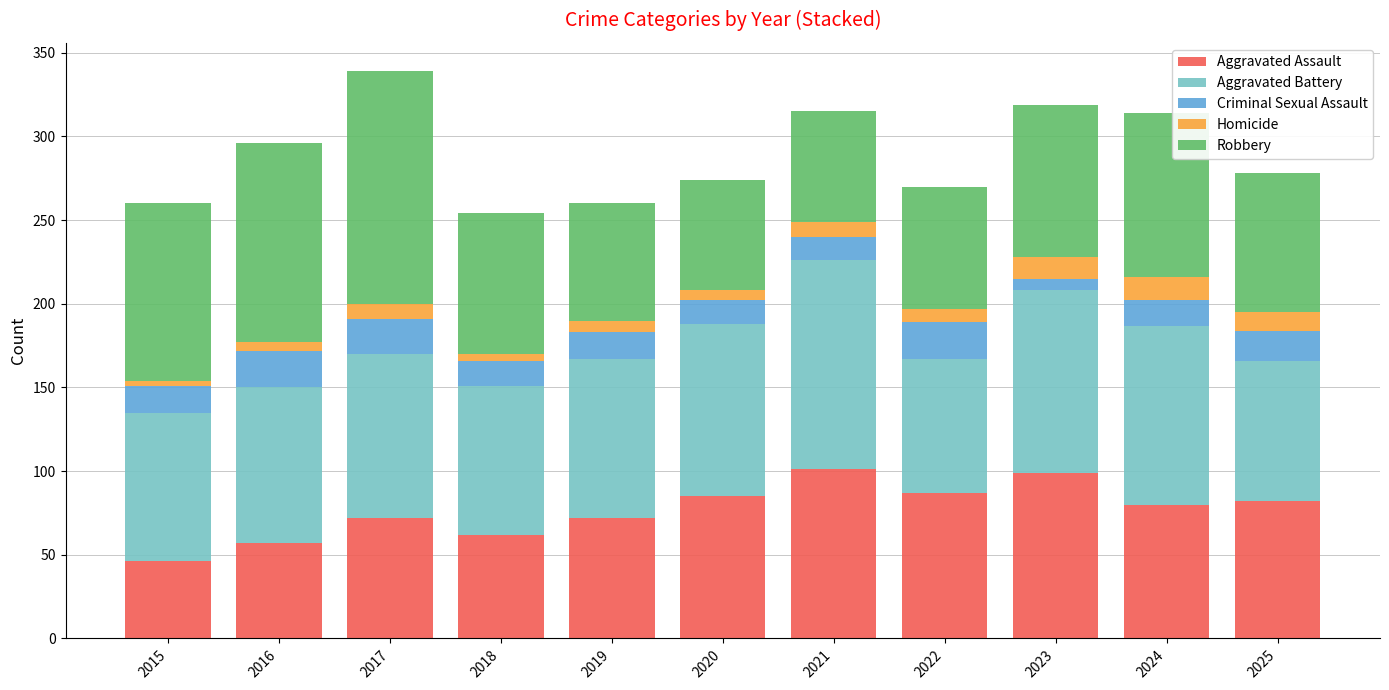

At which label does Aggravated Assault reach its minimum?

2015